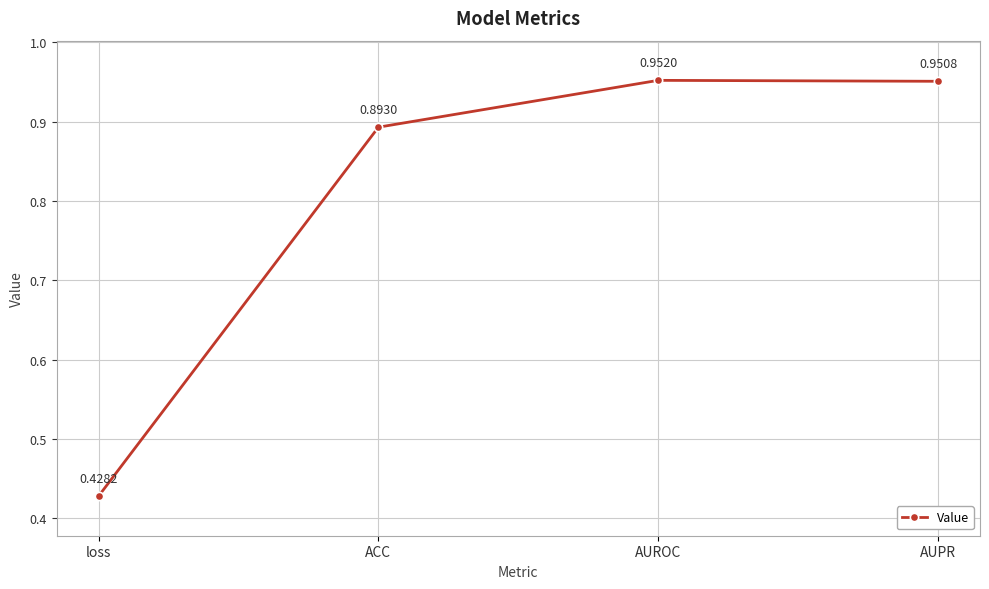

List the labels in order of value, largest first.

AUROC, AUPR, ACC, loss